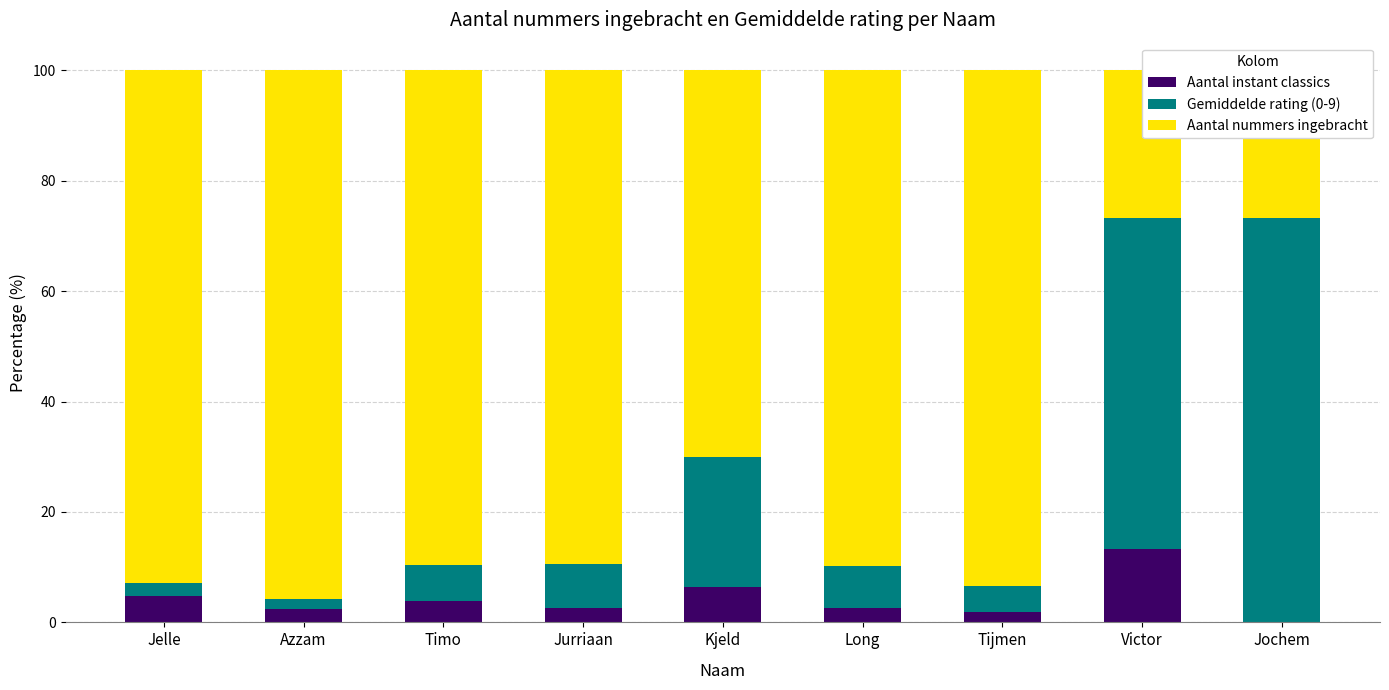

How many bars are there in each group?

3